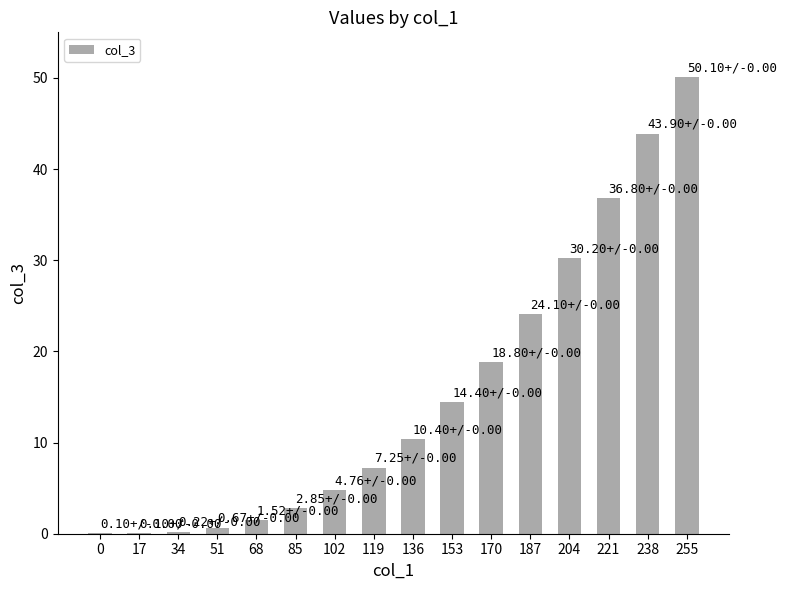

At which label is the value closest to 25?

187